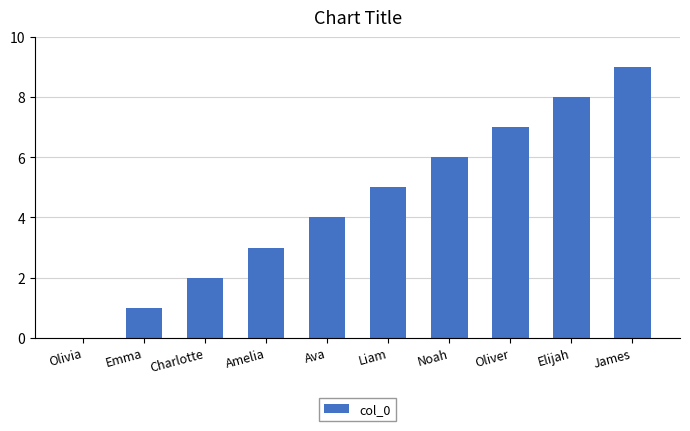

How many positive values are there?

9